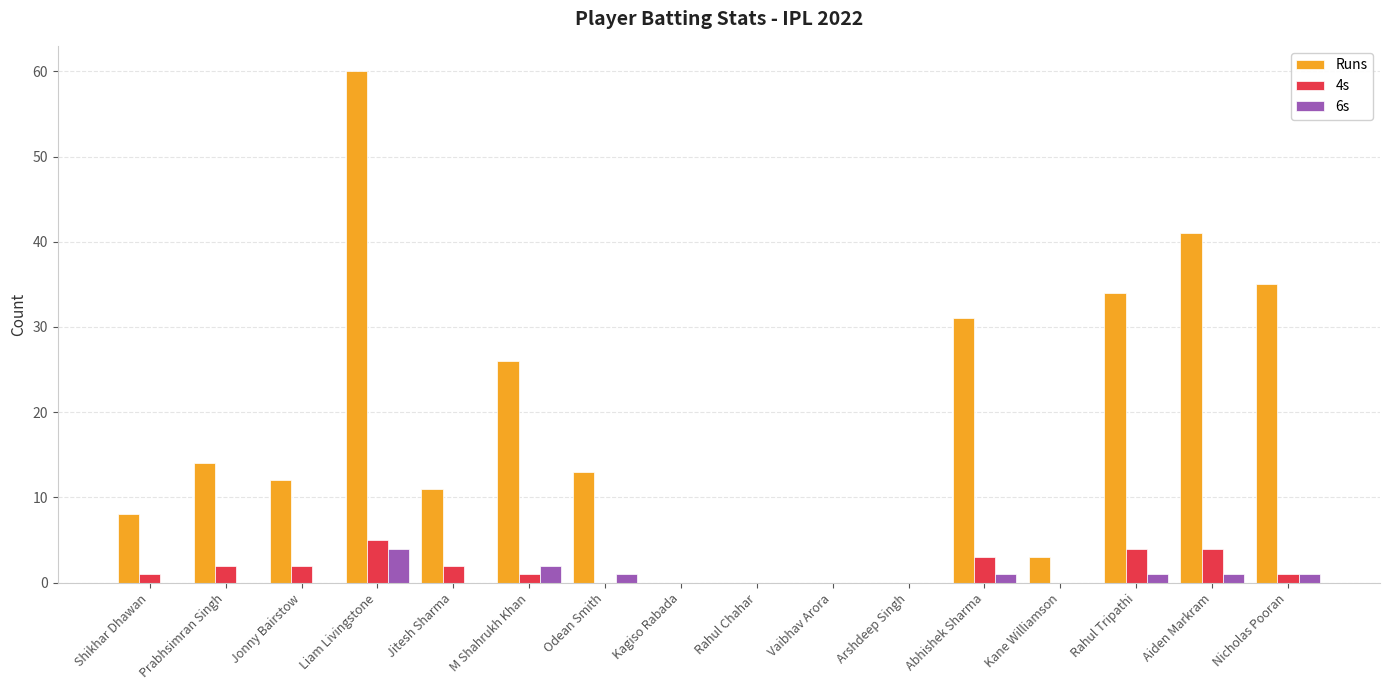

What is the highest value of the Runs series?

60